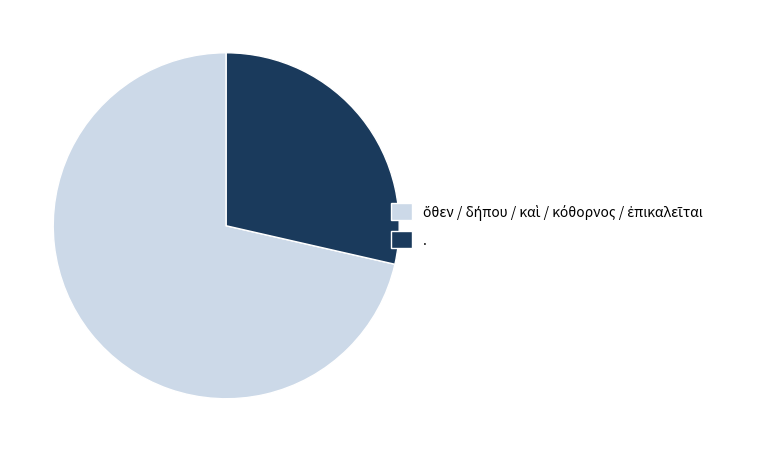

What is the smallest slice in the pie chart?

.